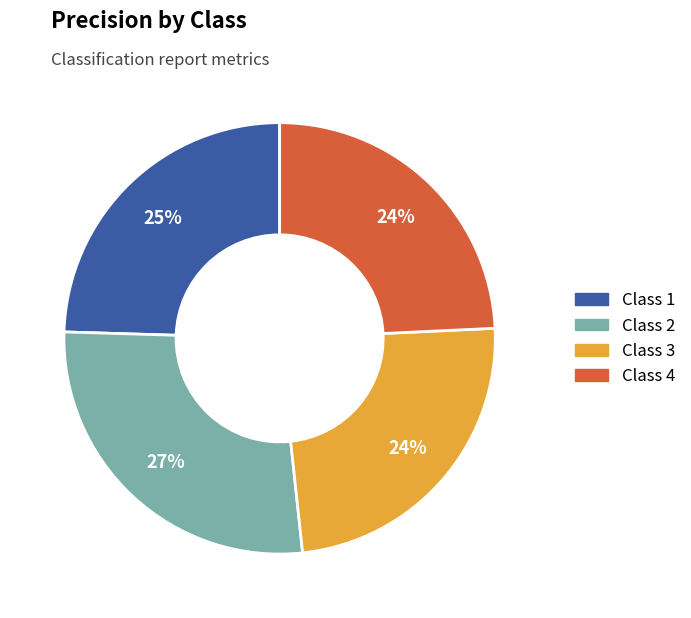

To the nearest percent, what is the difference between the largest and smallest slice percentages?

3%